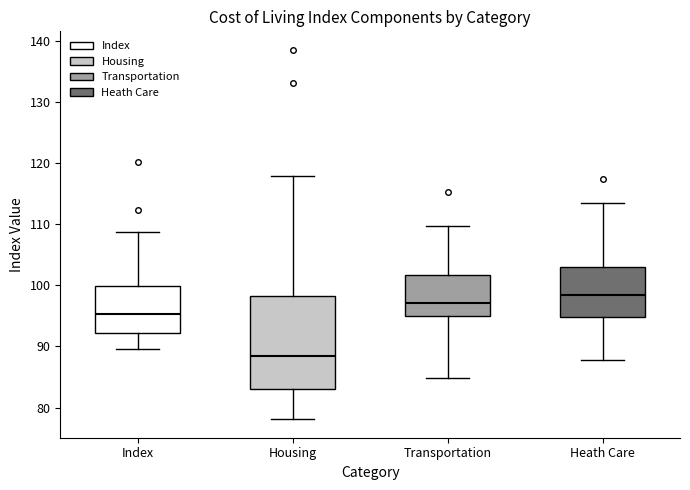

Reading left to right, read every box against the y-axis: the position of its median line, the range the box covers, and the ends of its whiskers. The values are not printed on the chart, so give them approximately, as read against the axis.

Index: median 95, box 92 to 100, whiskers 90 to 109
Housing: median 88, box 83 to 98, whiskers 78 to 118
Transportation: median 97, box 95 to 102, whiskers 85 to 110
Heath Care: median 98, box 95 to 103, whiskers 88 to 114